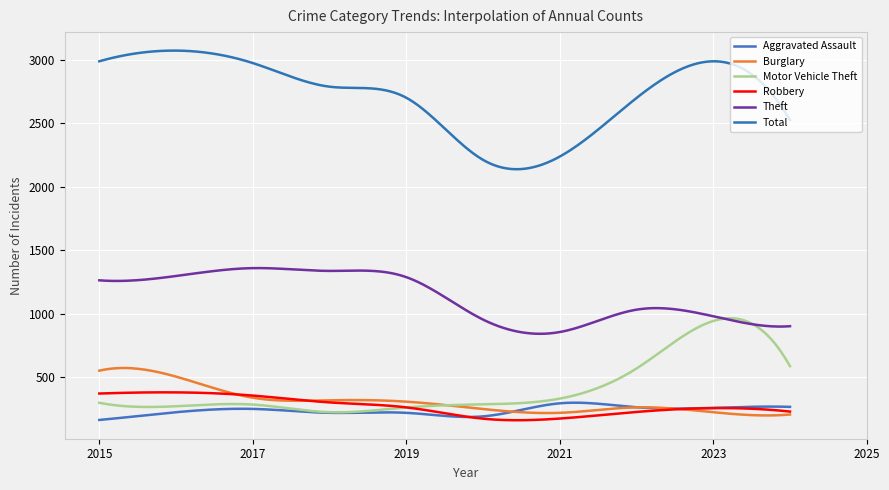

Where is the first local minimum for Robbery?

2020